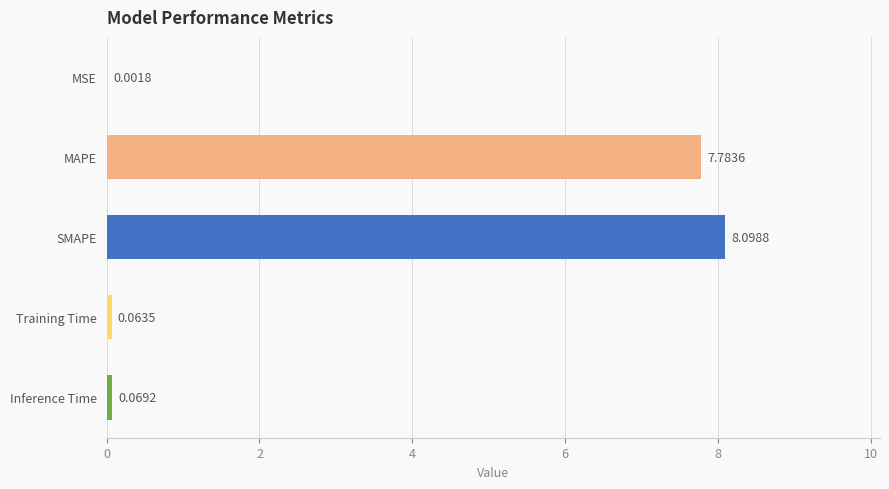

At which label is the value closest to 4?

MAPE